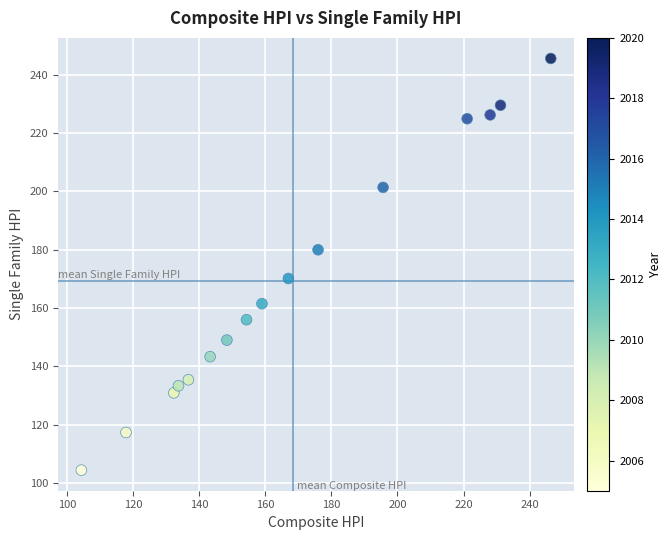

What is the range of X values (max minus min)?

142.0